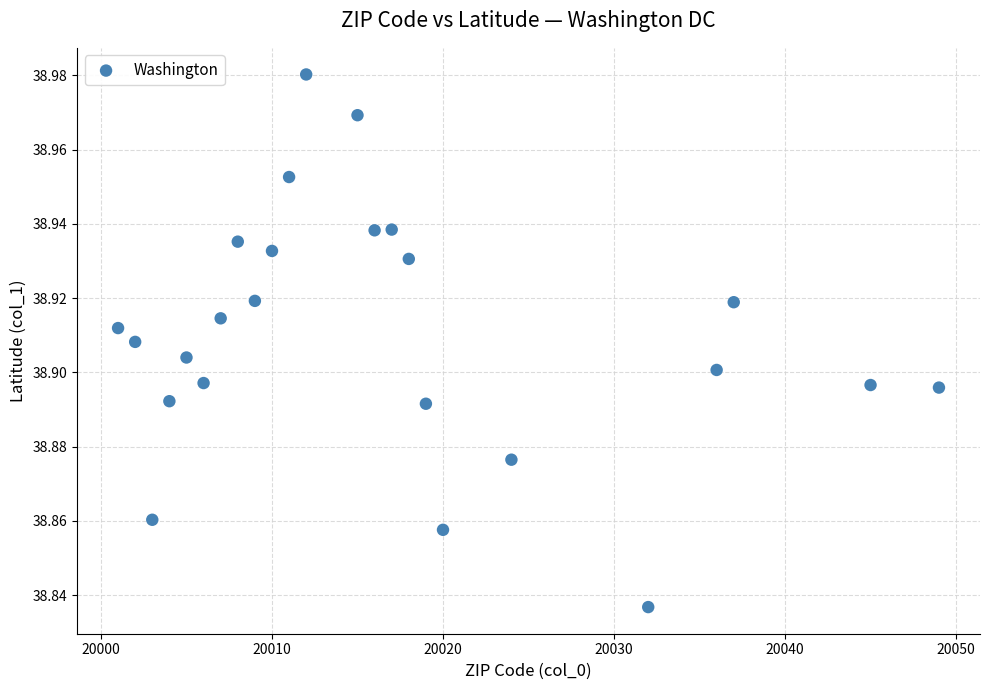

What is the range of X values (max minus min)?

48.0